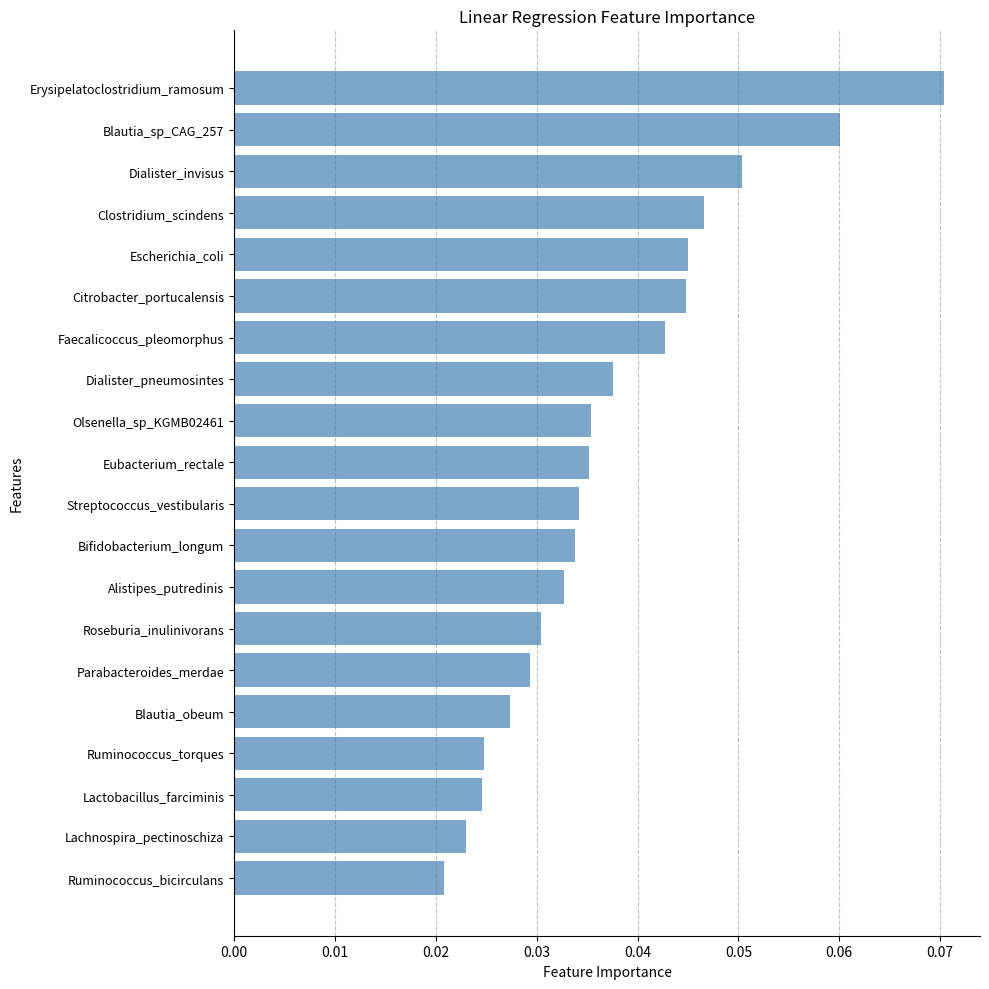

Which has a higher value, Blautia_obeum or Dialister_pneumosintes?

Dialister_pneumosintes